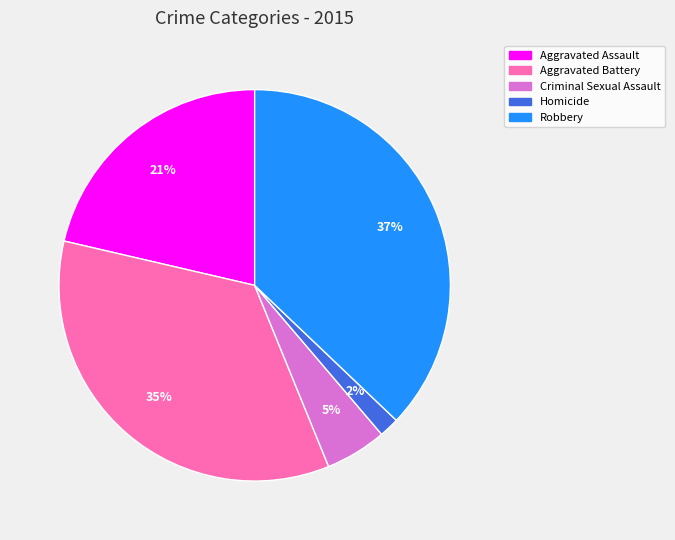

Is it true that Criminal Sexual Assault is 20% of the pie?

False